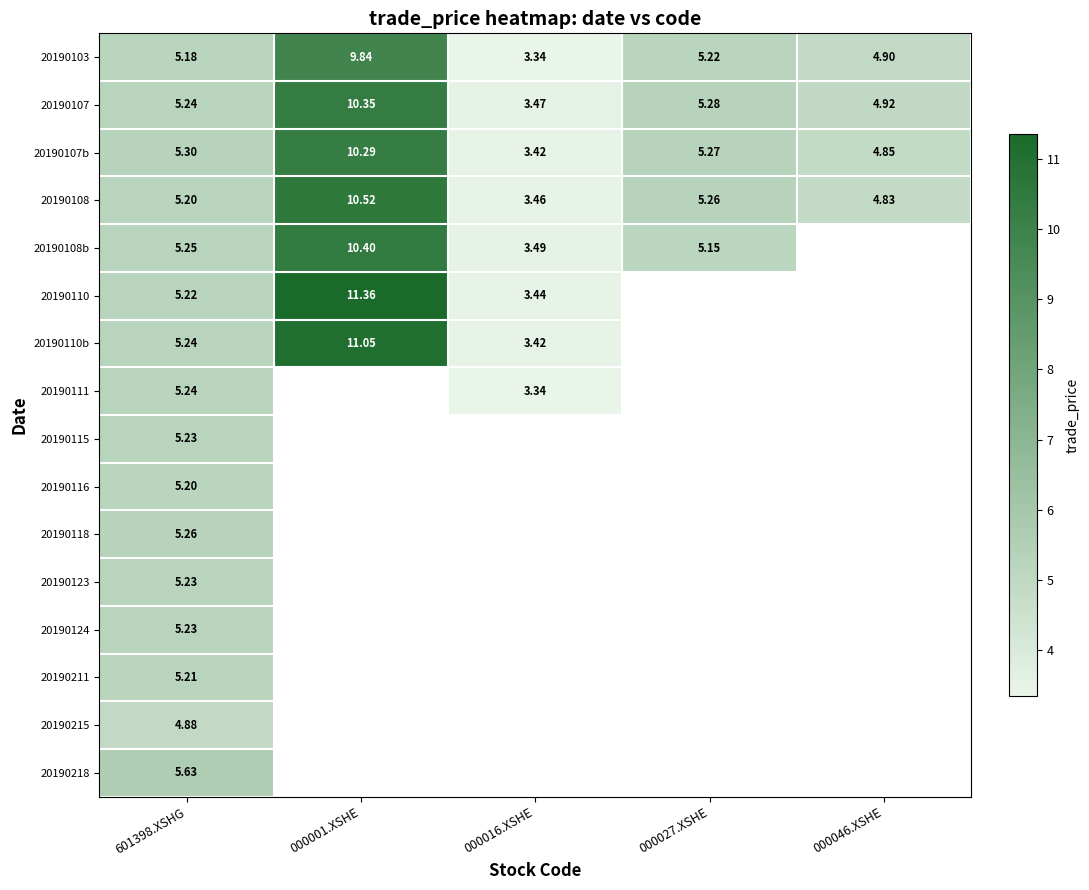

Between 000046.XSHE and 000016.XSHE, which is larger?

000046.XSHE